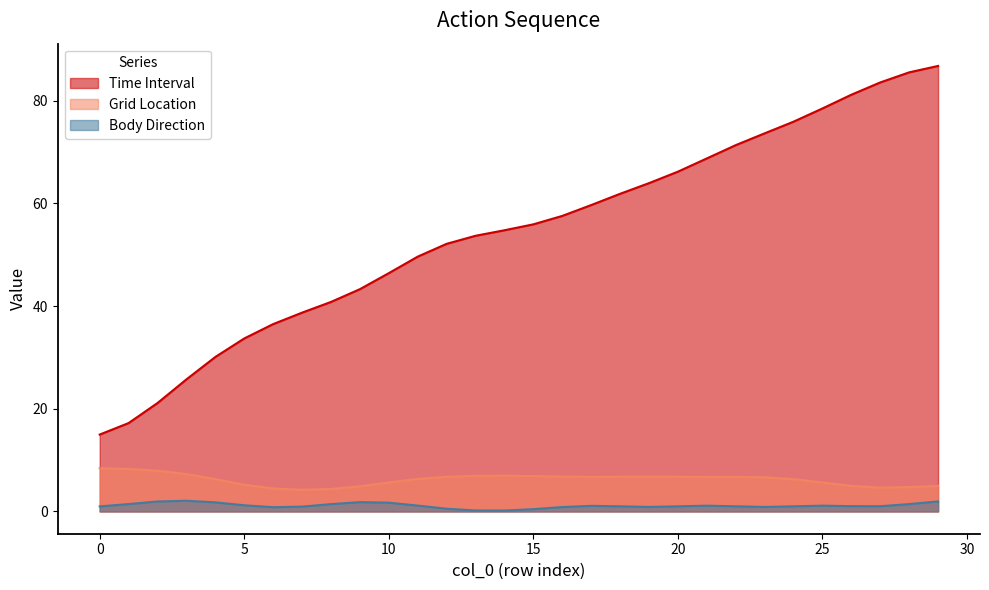

Is it true that Time Interval equals 16 at 4?

False